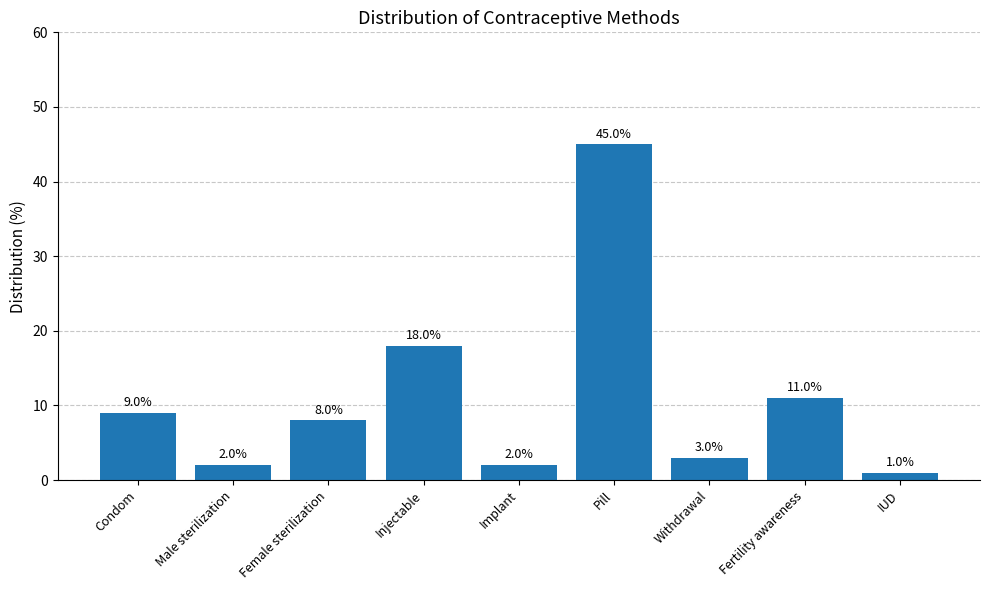

How many categories are shown in the chart?

9